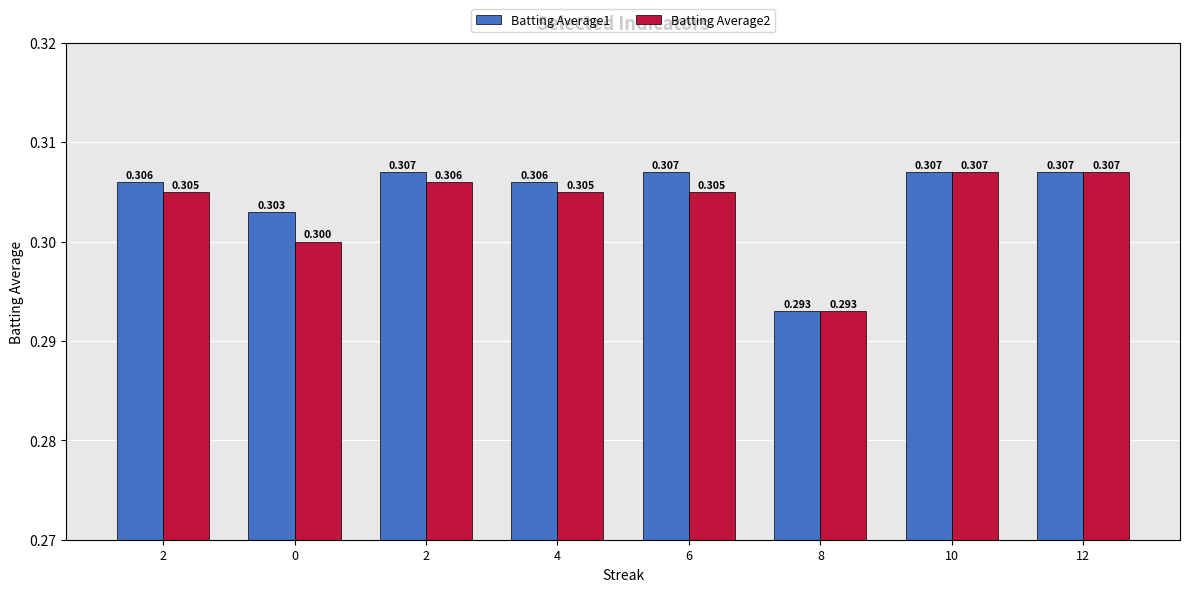

Reading left to right, what are all the values shown in this chart?

Batting Average1: 0.3	0.3	0.3	0.3	0.3	0.3	0.3	0.3
Batting Average2: 0.3	0.3	0.3	0.3	0.3	0.3	0.3	0.3